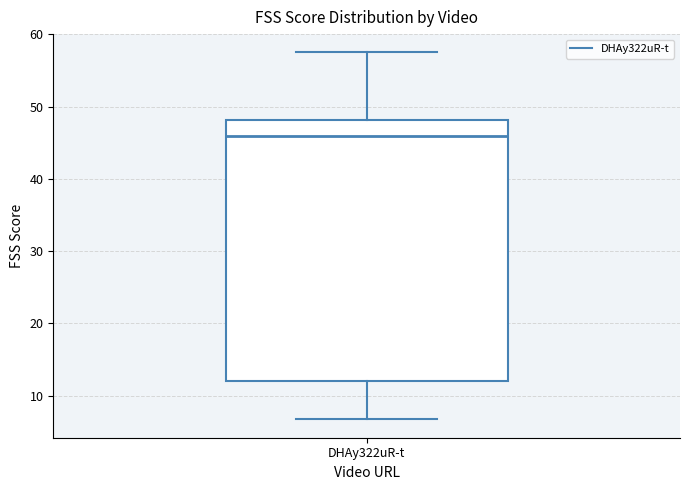

Read this box plot against the y-axis: the position of the median line, the range covered by the box, and the ends of both whiskers. The values are not printed on the chart, so give them approximately, as read against the axis.

median 46, box 12 to 48, whiskers 7 to 58